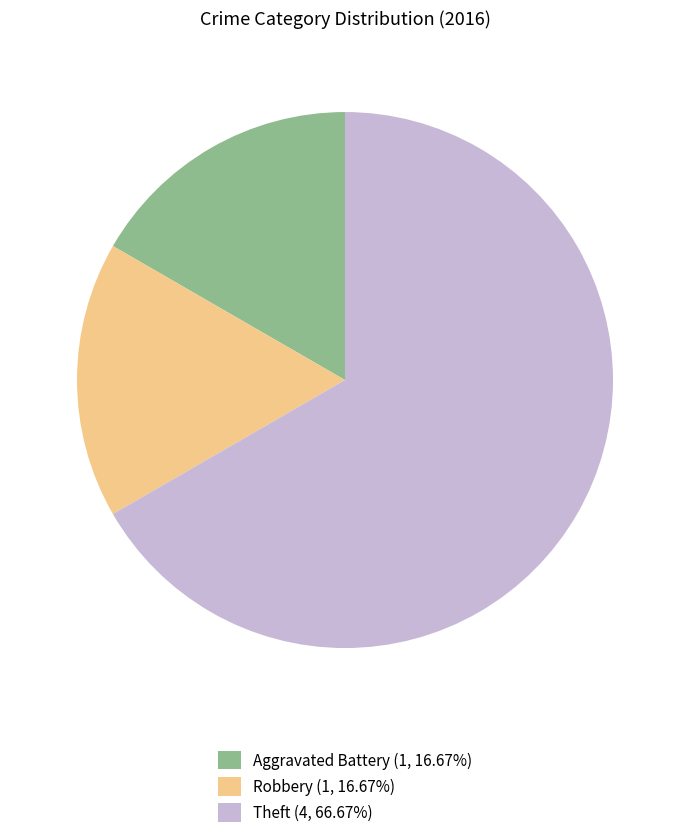

What is the ratio of the value at Aggravated Battery (1, 16.67%) to the value at Theft (4, 66.67%)?

0.3